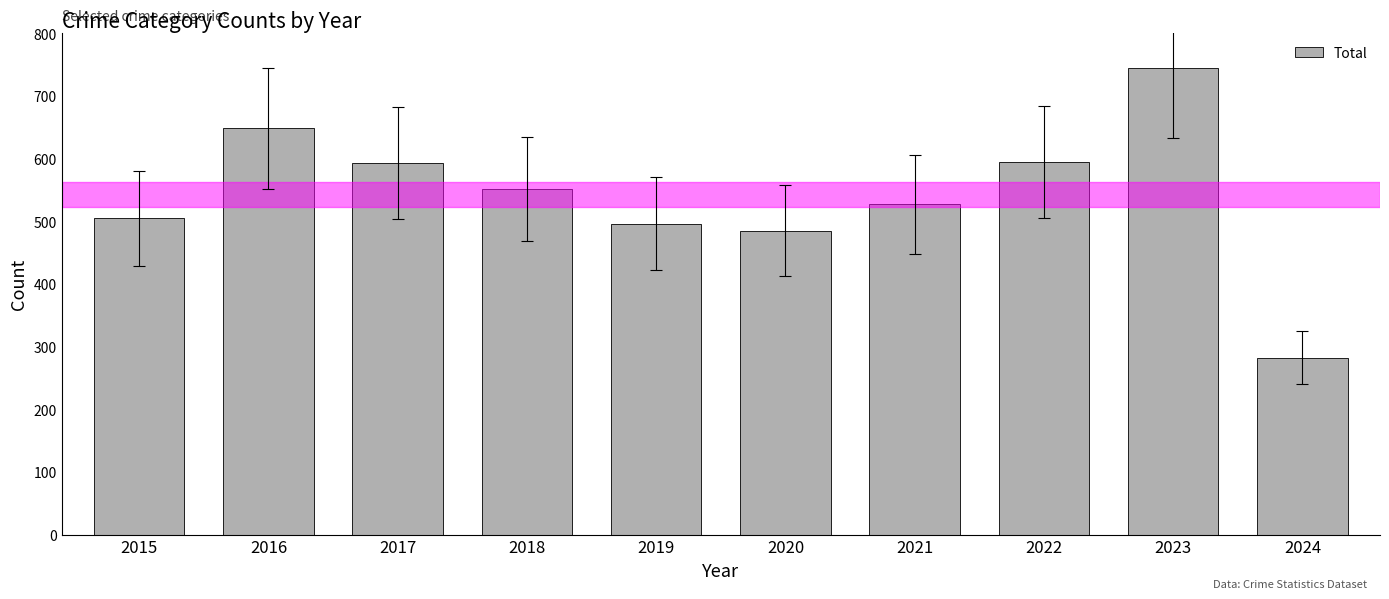

Is it true that the value at 2017 is 593?

True